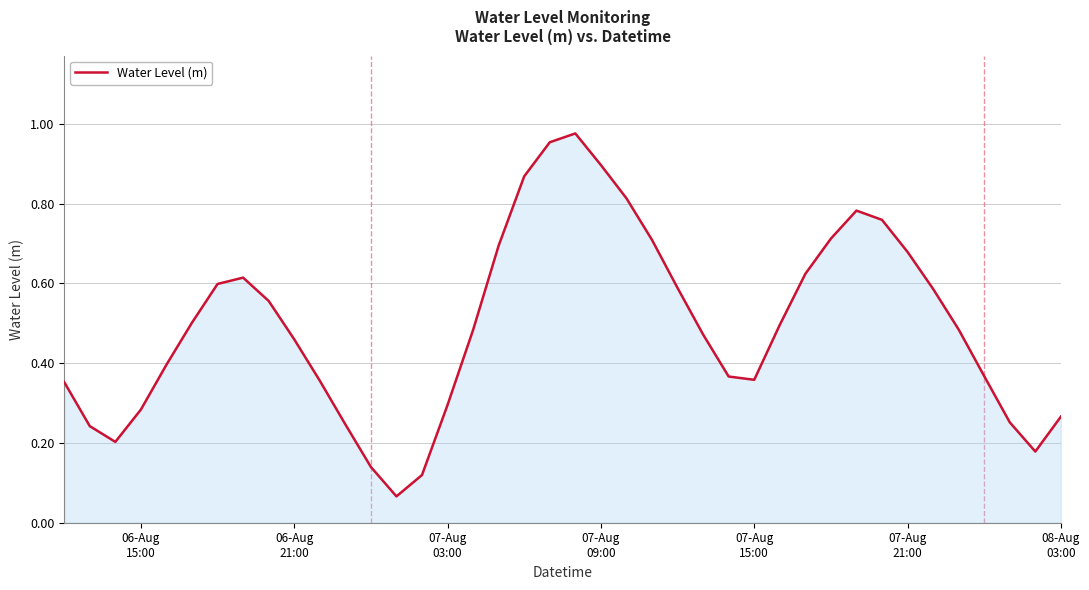

Does the chart display data point markers on the line(s)?

No